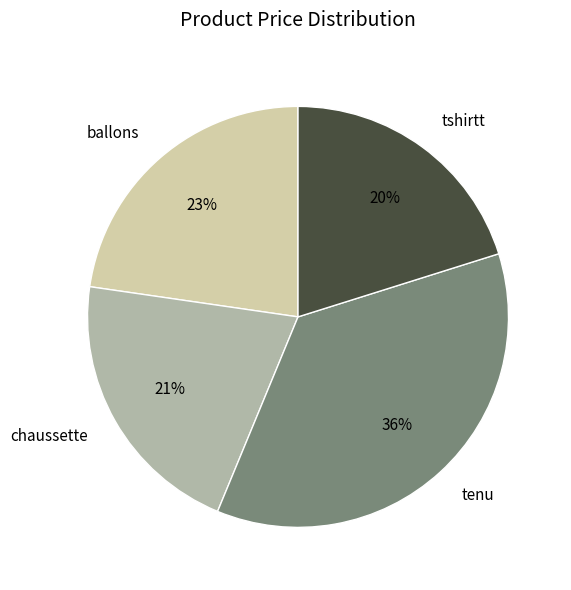

Which has a higher value, tenu or chaussette?

tenu